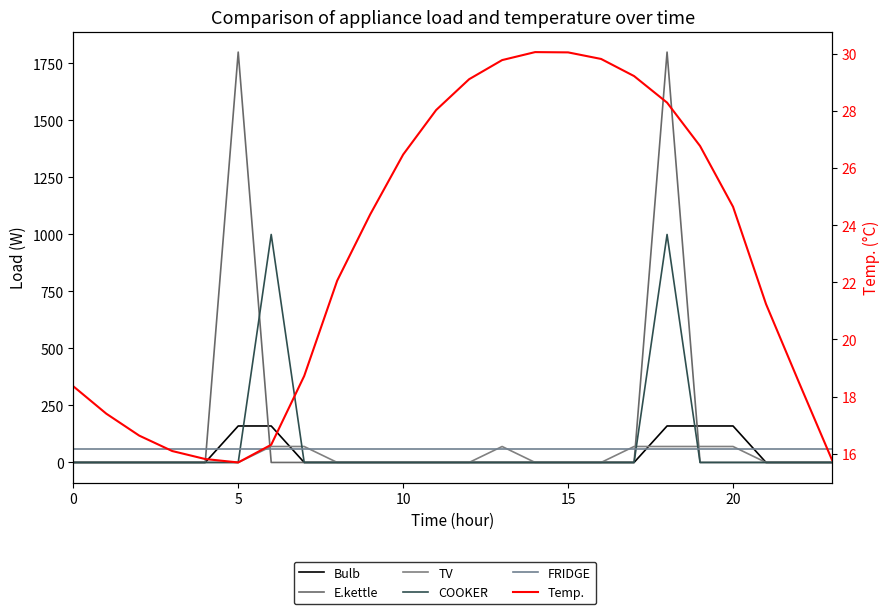

Does the chart have visible grid lines?

No